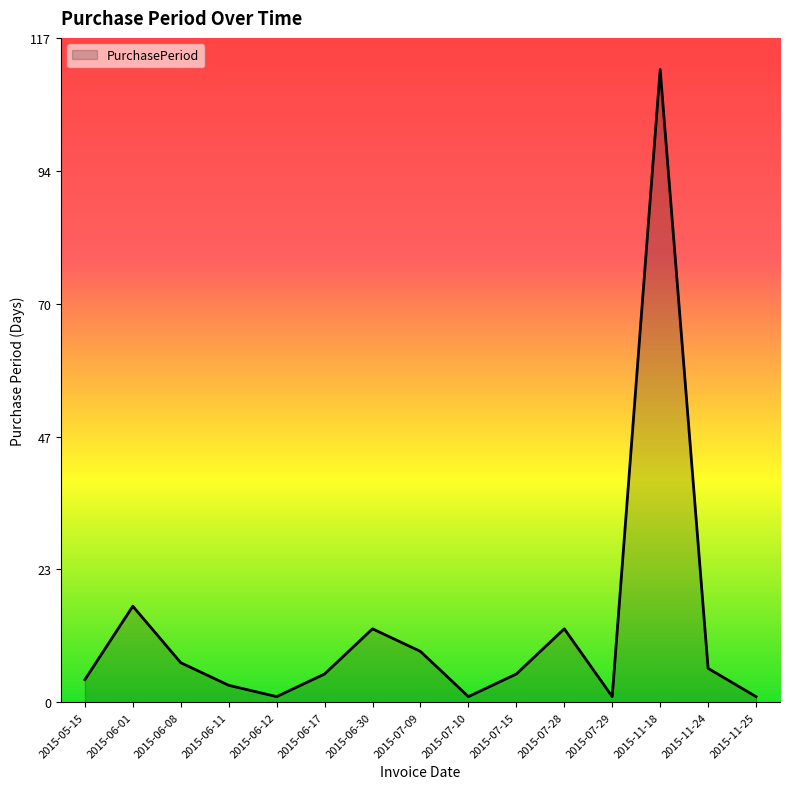

What is the minimum value shown in the chart?

1